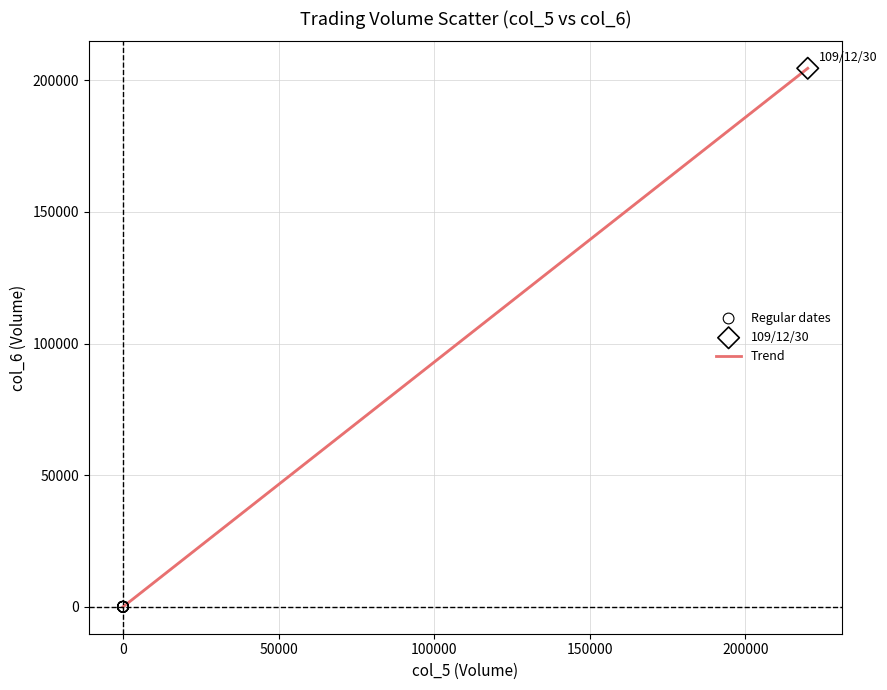

What is the difference between the maximum and minimum values?

204600.0